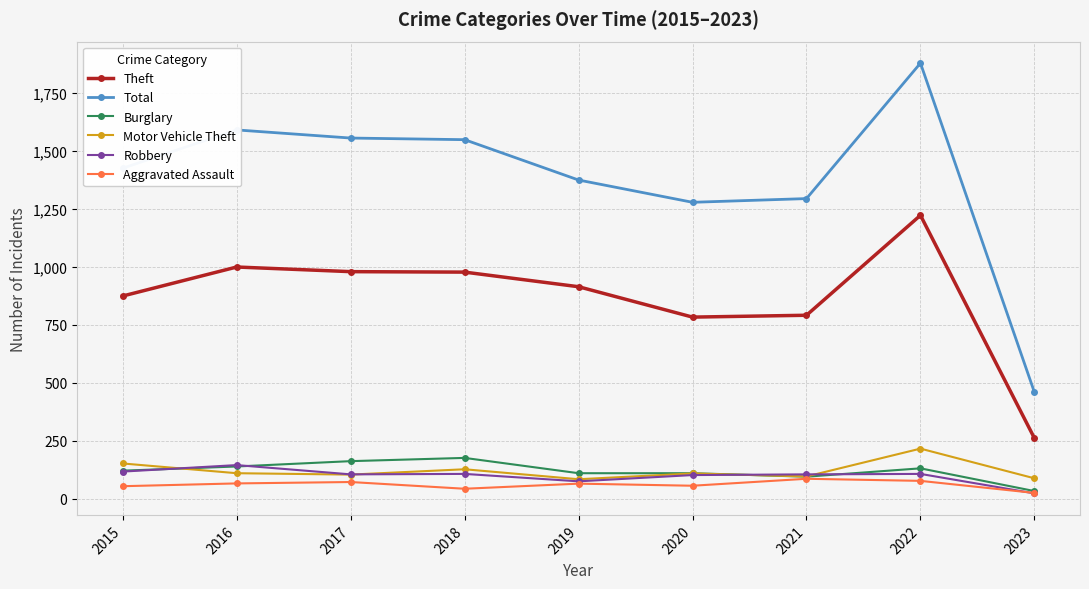

What is the value of the Aggravated Assault point at the 4th from the left?

43